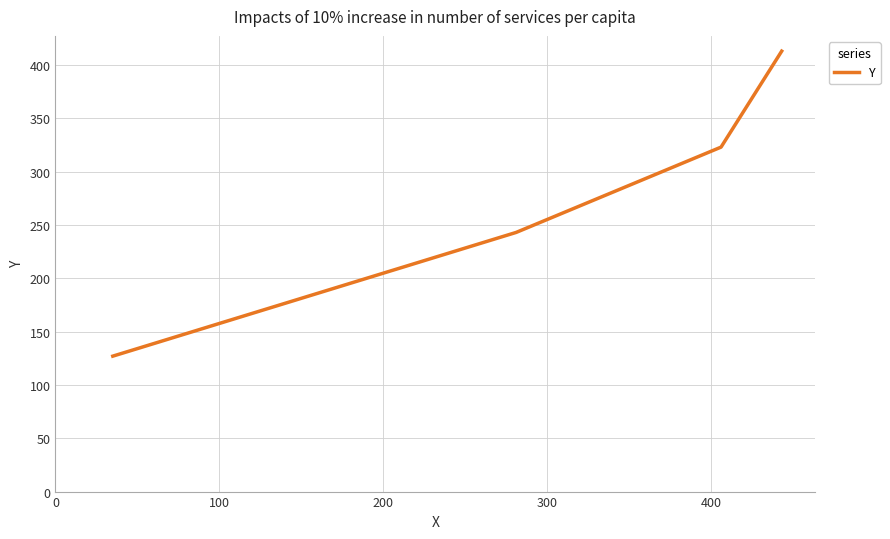

What is the minimum value shown in the chart?

127